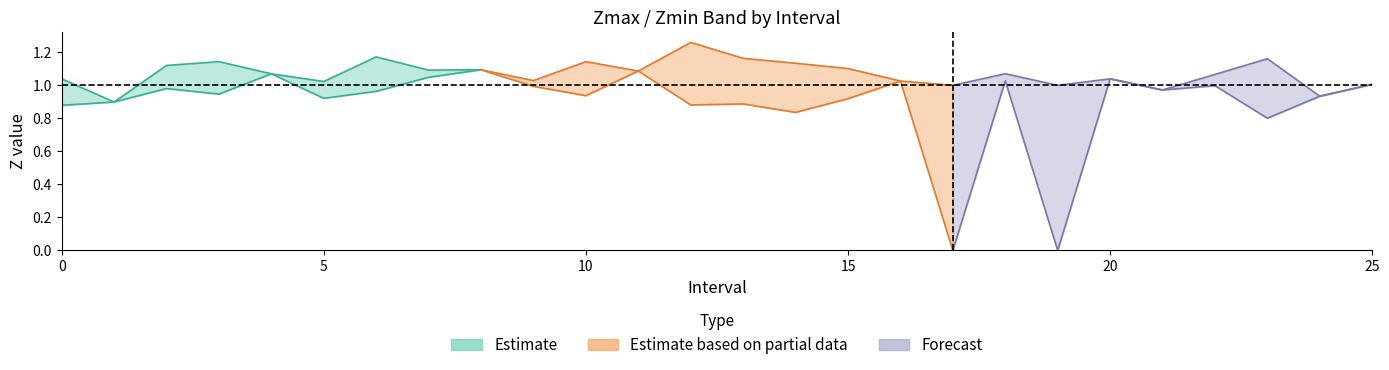

List the labels in order of Zmin value, smallest first.

17, 19, 23, 14, 0, 12, 13, 1, 15, 5, 24, 10, 3, 6, 21, 2, 9, 22, 25, 16, 18, 20, 7, 4, 11, 8